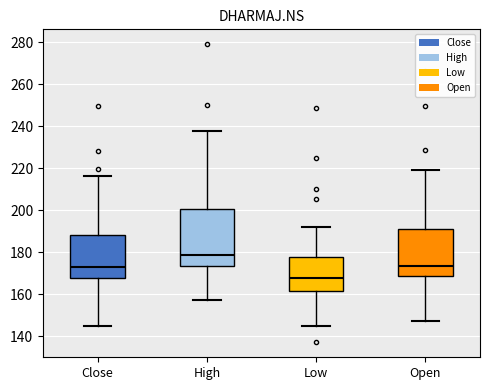

Reading left to right, read every box against the y-axis: the position of its median line, the range the box covers, and the ends of its whiskers. The values are not printed on the chart, so give them approximately, as read against the axis.

Close: median 172, box 168 to 188, whiskers 144 to 216
High: median 178, box 174 to 200, whiskers 158 to 238
Low: median 168, box 162 to 178, whiskers 146 to 192
Open: median 174, box 168 to 190, whiskers 148 to 220